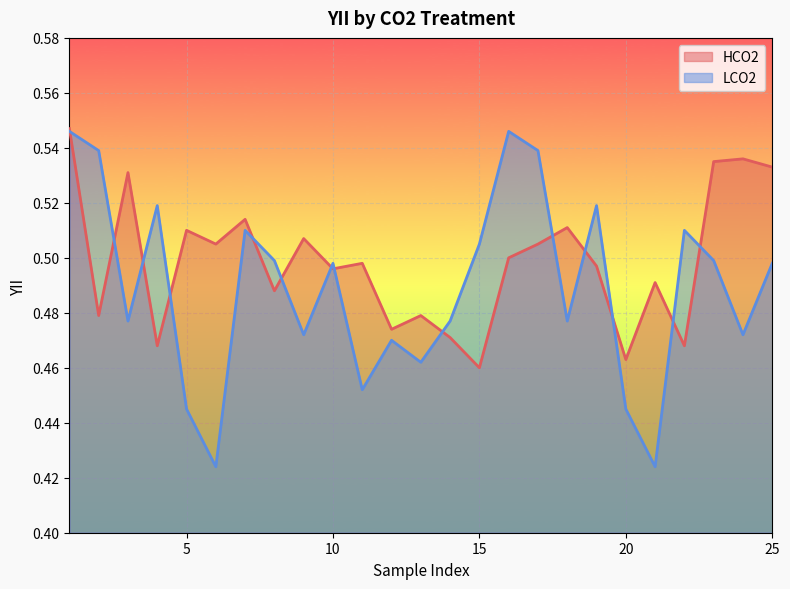

At 19, list the series in order from largest to smallest.

LCO2, HCO2